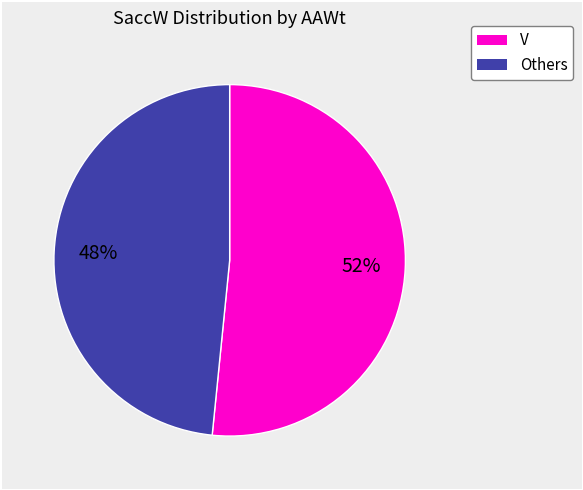

To the nearest percent, what is the average slice percentage?

50%